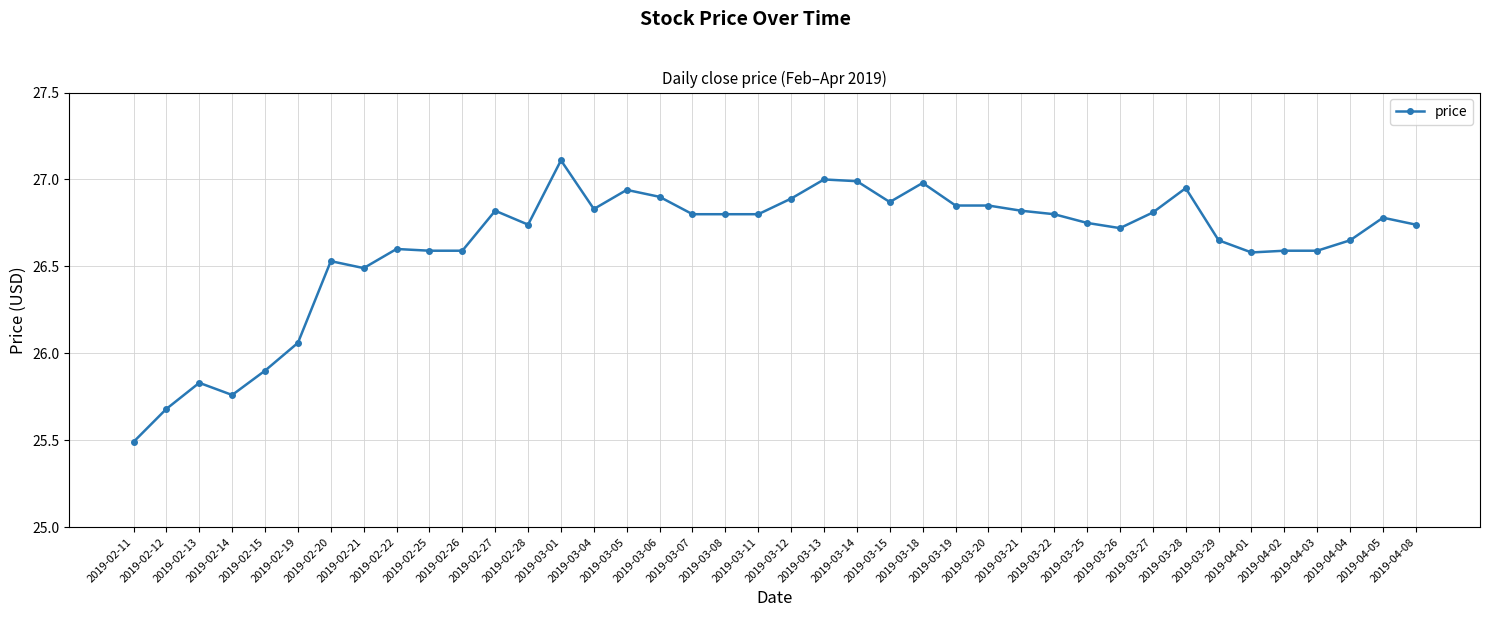

Which has a higher value, 2019-03-04 or 2019-03-26?

2019-03-04